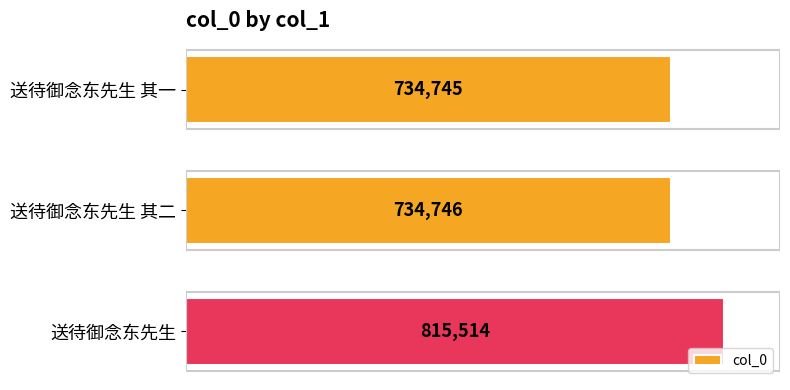

True or false: the data shows 166067 at 送待御念东先生 其二.

False